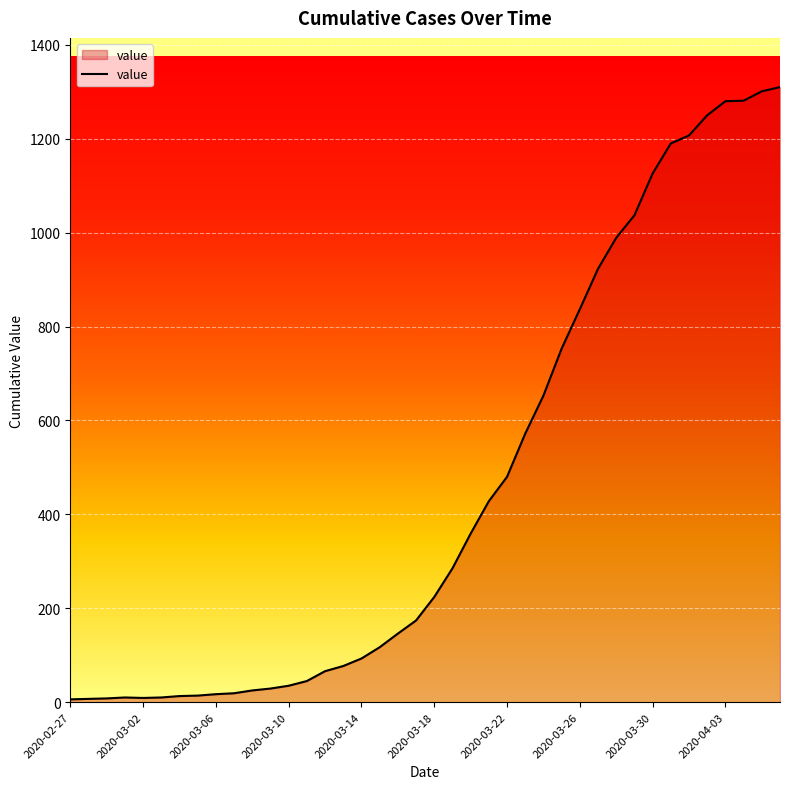

What is the maximum value shown in the chart?

1310